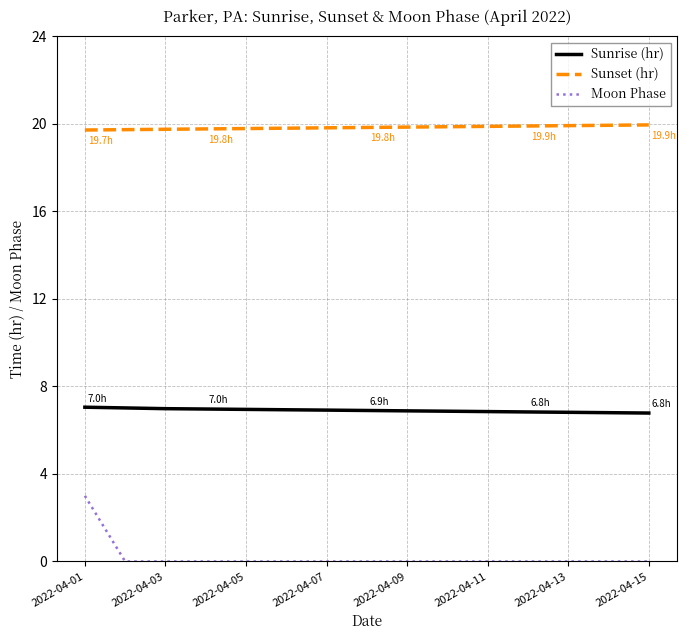

List the series in order of their overall mean, highest first.

Sunset (hr), Sunrise (hr), Moon Phase